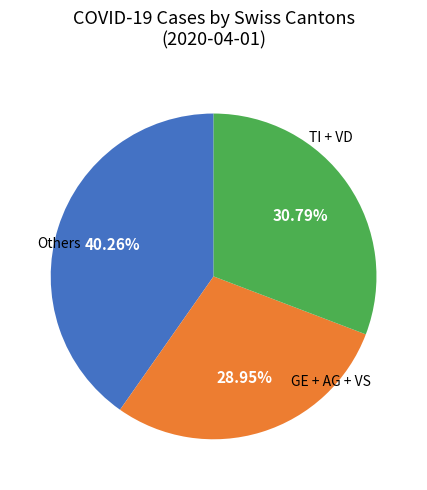

Is there any slice that represents more than half of the pie?

No